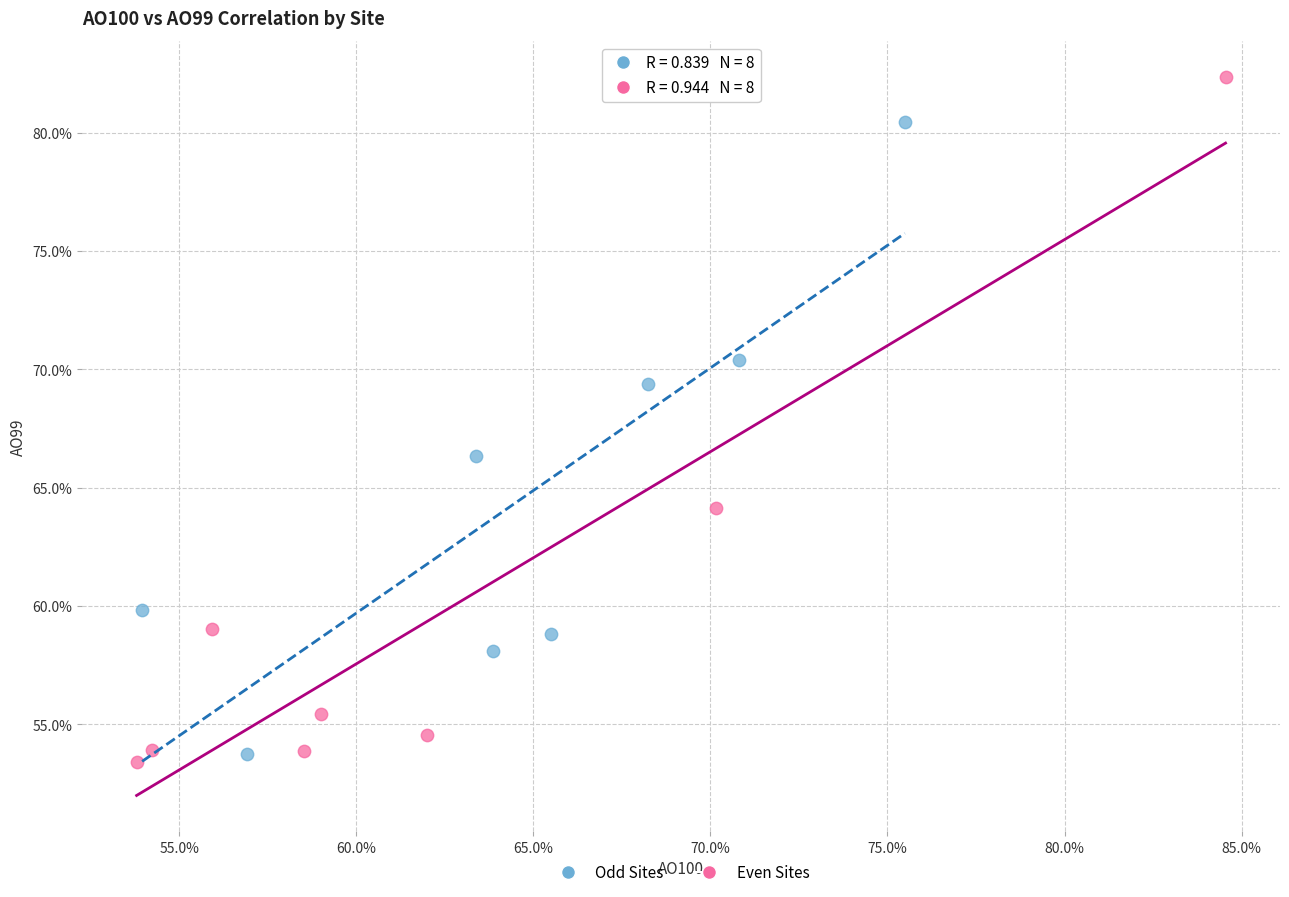

What are all the series names shown in the legend?

Odd Sites, Even Sites